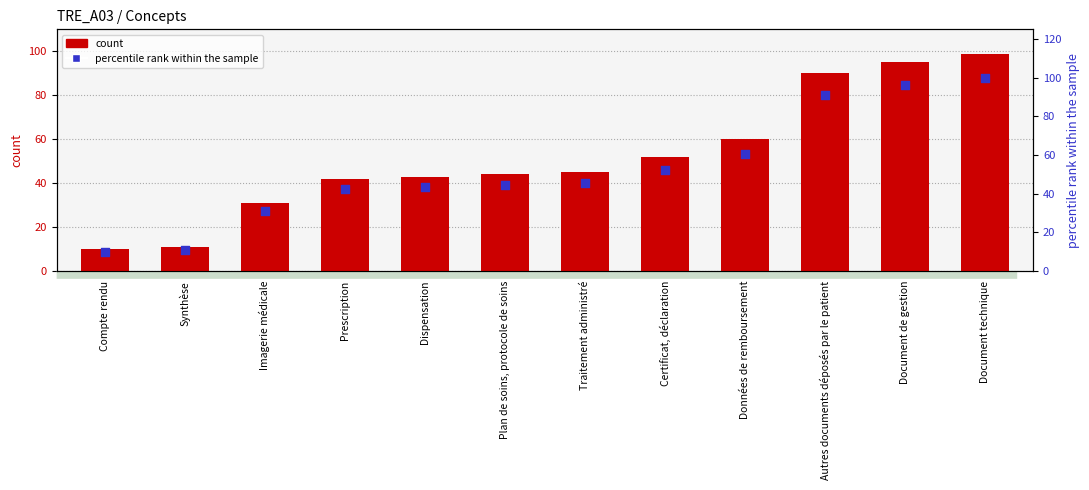

At which category is the sum across all series the highest?

Document technique